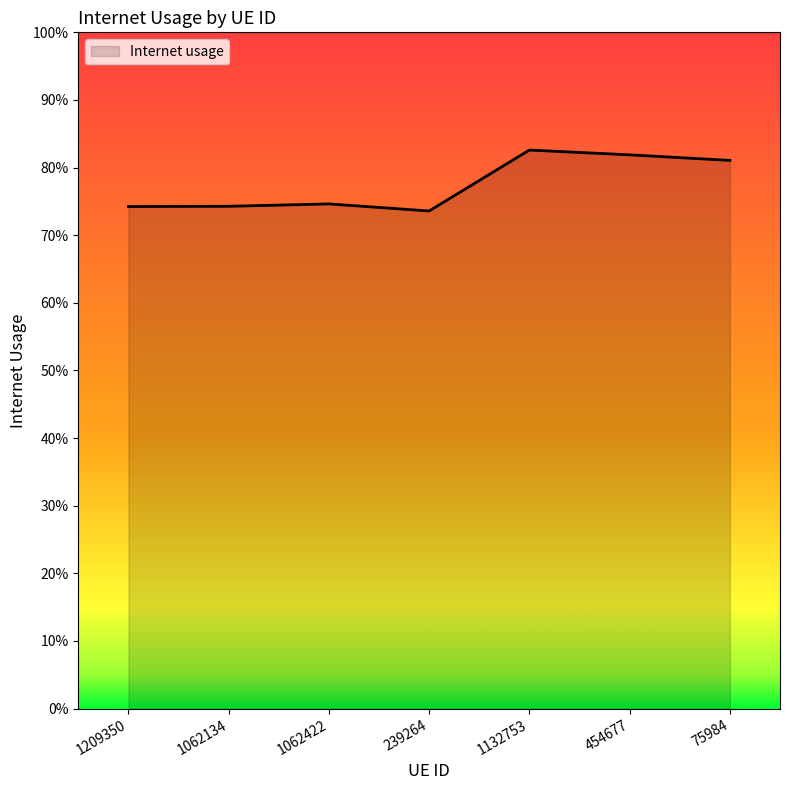

Is this an area chart (filled region under the line)?

Yes